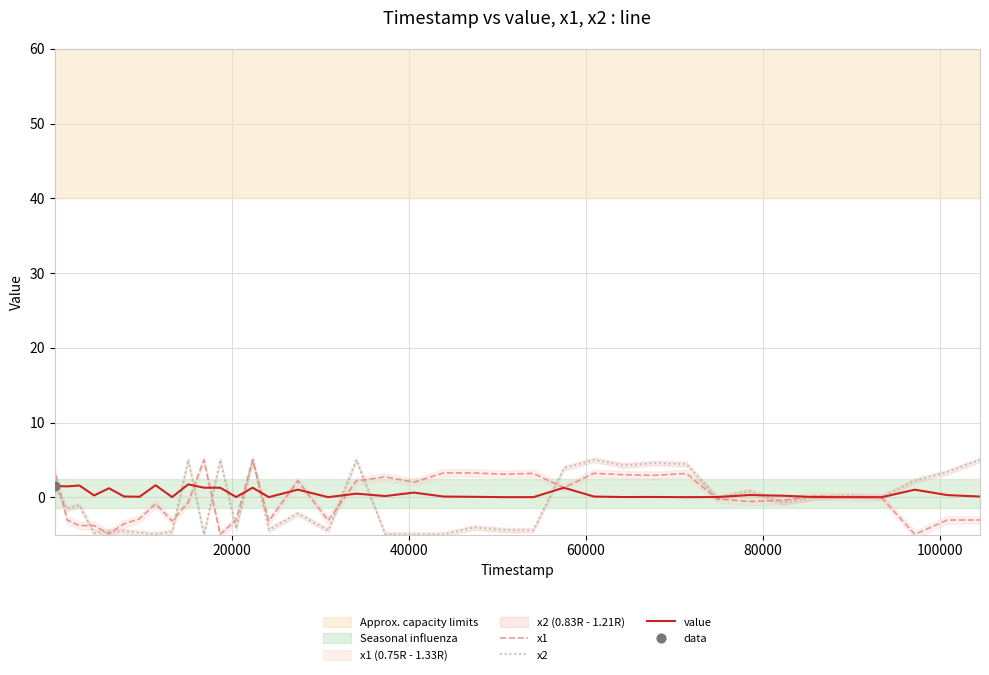

Which series reaches the maximum Y coordinate?

x1